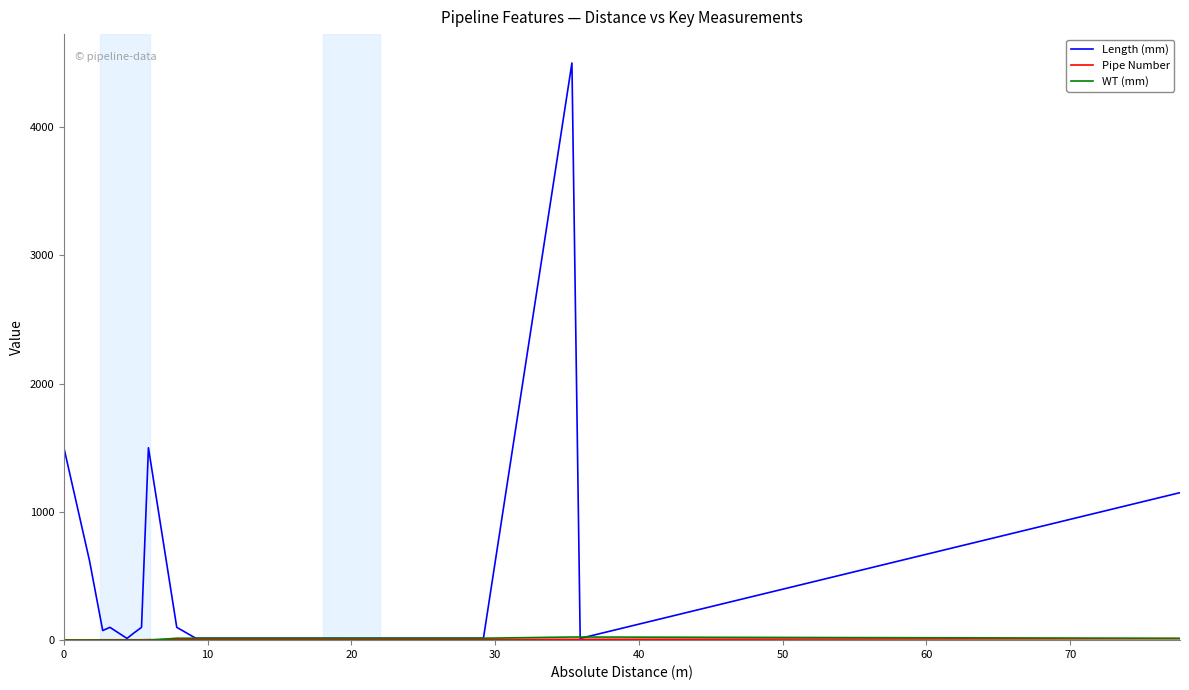

At how many categories does at least one series exceed 4149?

1